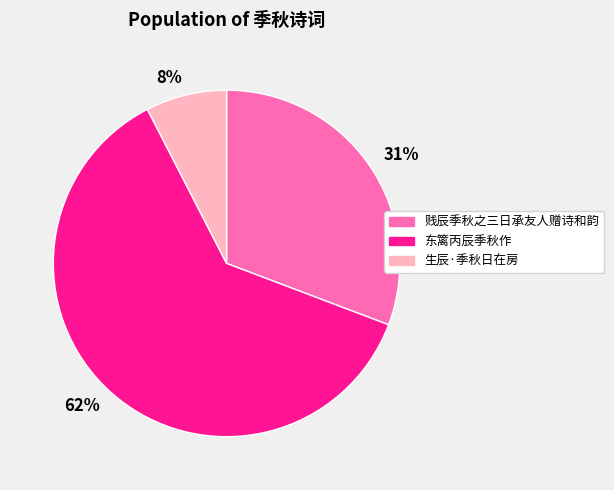

Rank the categories by value from highest to lowest.

62%, 31%, 8%